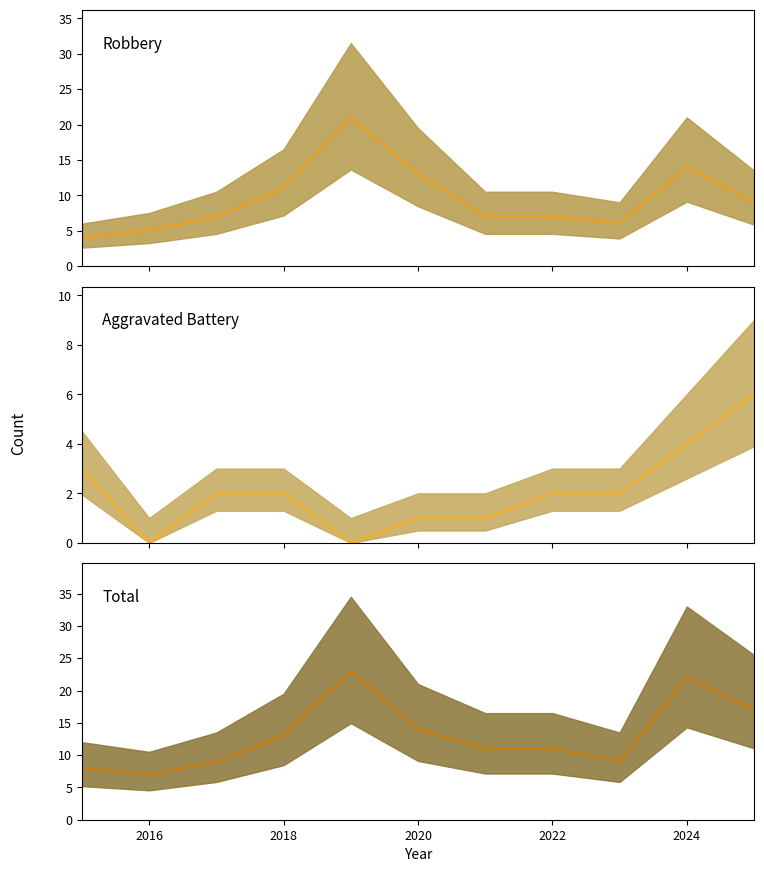

Is this an area chart (filled region under the line)?

No